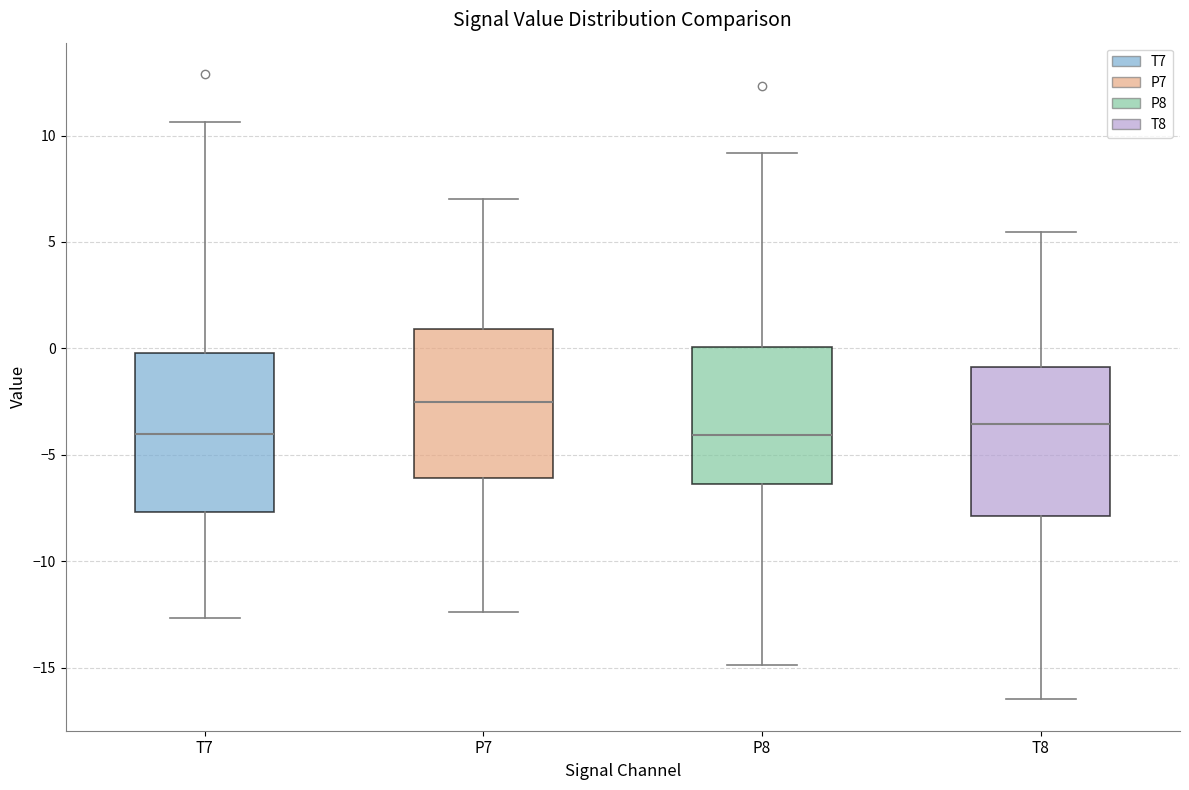

Where does the median line of the box for P8 sit on the y-axis? The values are not printed on the chart, so give them approximately, as read against the axis.

-4.0